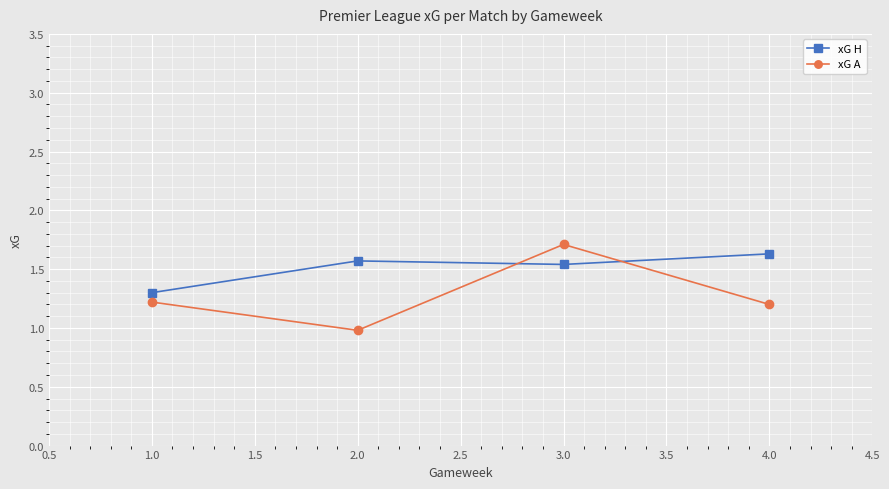

Where is xG H nearest to the value 1?

1.0